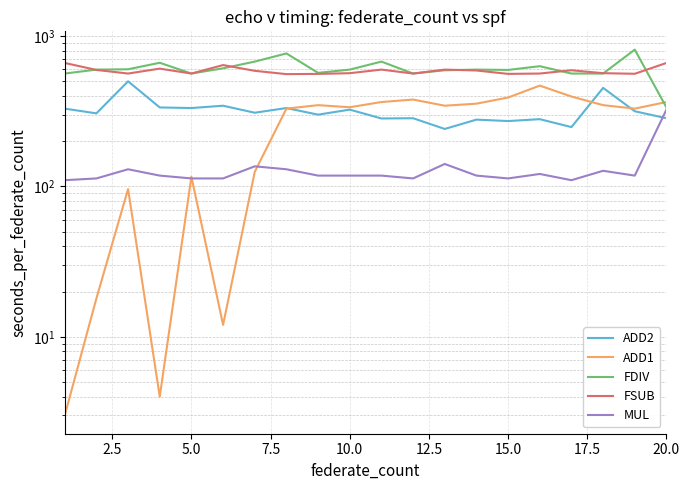

True or false: FDIV and MUL intersect in this chart.

False